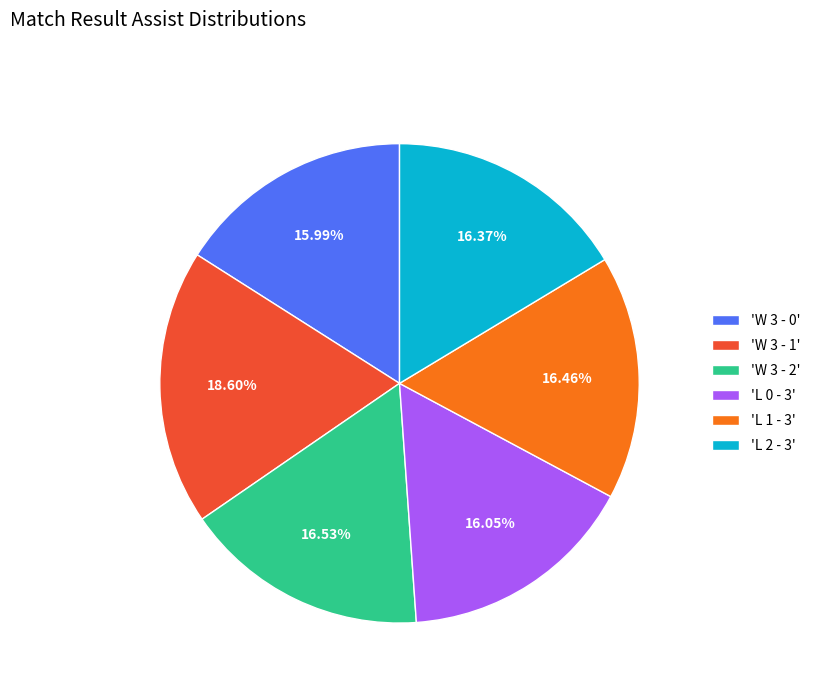

Count the number of slices in the pie.

6